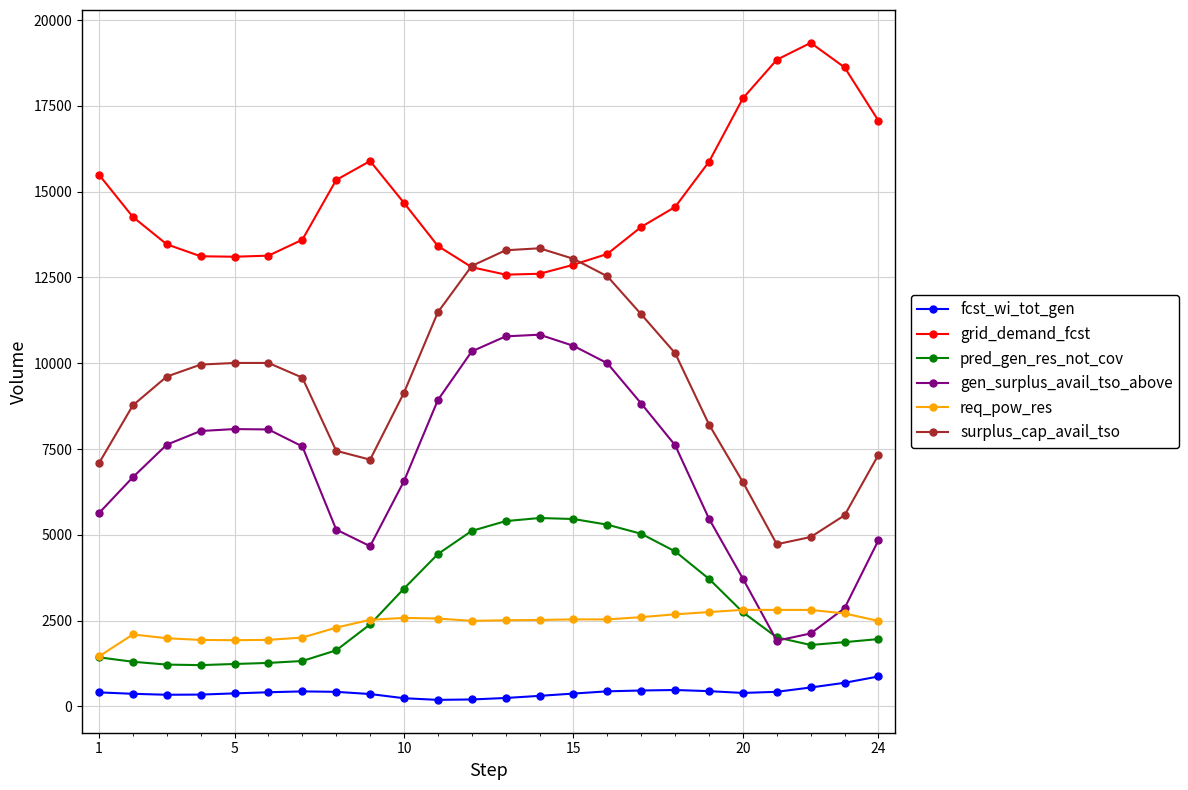

Does the chart have visible grid lines?

Yes